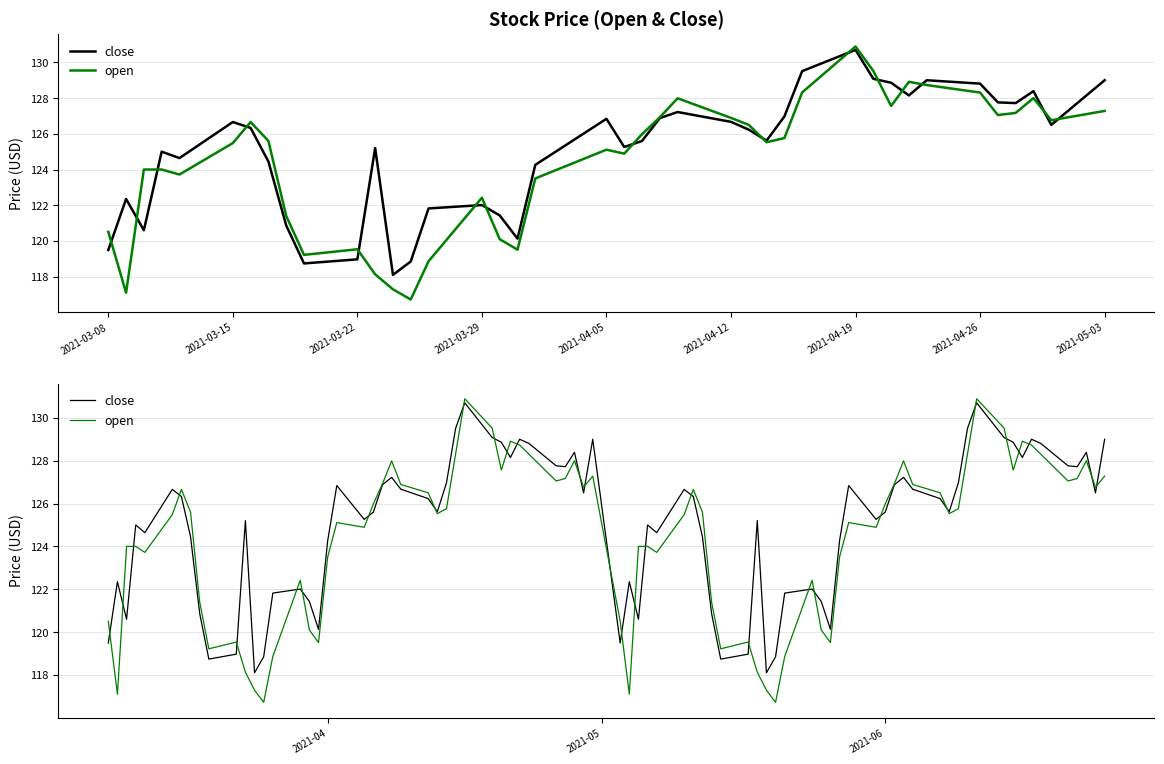

Reading right to left, extract all data points from this chart.

close: 2021-05-03=129.0	2021-04-30=126.5	2021-04-29=128.4	2021-04-28=127.7	2021-04-27=127.8	2021-04-26=128.8	2021-04-23=129.0	2021-04-22=128.2	2021-04-21=128.9	2021-04-20=129.1	2021-04-19=130.7	2021-04-16=129.5	2021-04-15=127.0	2021-04-14=125.6	2021-04-13=126.2	2021-04-12=126.7	2021-04-09=127.2	2021-04-08=126.9	2021-04-07=125.6	2021-04-06=125.3	2021-04-05=126.8	2021-04-01=124.3	2021-03-31=120.1	2021-03-30=121.4	2021-03-29=122.0	2021-03-26=121.8	2021-03-25=118.8	2021-03-24=118.1	2021-03-23=125.2	2021-03-22=119.0	2021-03-19=118.7	2021-03-18=120.9	2021-03-17=124.5	2021-03-16=126.3	2021-03-15=126.7	2021-03-12=124.6	2021-03-11=125.0	2021-03-10=120.6	2021-03-09=122.3	2021-03-08=119.5
open: 2021-05-03=127.3	2021-04-30=126.8	2021-04-29=128.0	2021-04-28=127.2	2021-04-27=127.0	2021-04-26=128.3	2021-04-23=128.7	2021-04-22=128.9	2021-04-21=127.6	2021-04-20=129.5	2021-04-19=130.9	2021-04-16=128.3	2021-04-15=125.8	2021-04-14=125.5	2021-04-13=126.5	2021-04-12=126.9	2021-04-09=128.0	2021-04-08=126.9	2021-04-07=126.0	2021-04-06=124.9	2021-04-05=125.1	2021-04-01=123.5	2021-03-31=119.5	2021-03-30=120.1	2021-03-29=122.4	2021-03-26=118.9	2021-03-25=116.7	2021-03-24=117.3	2021-03-23=118.1	2021-03-22=119.5	2021-03-19=119.2	2021-03-18=121.4	2021-03-17=125.6	2021-03-16=126.7	2021-03-15=125.5	2021-03-12=123.7	2021-03-11=124.0	2021-03-10=124.0	2021-03-09=117.1	2021-03-08=120.5